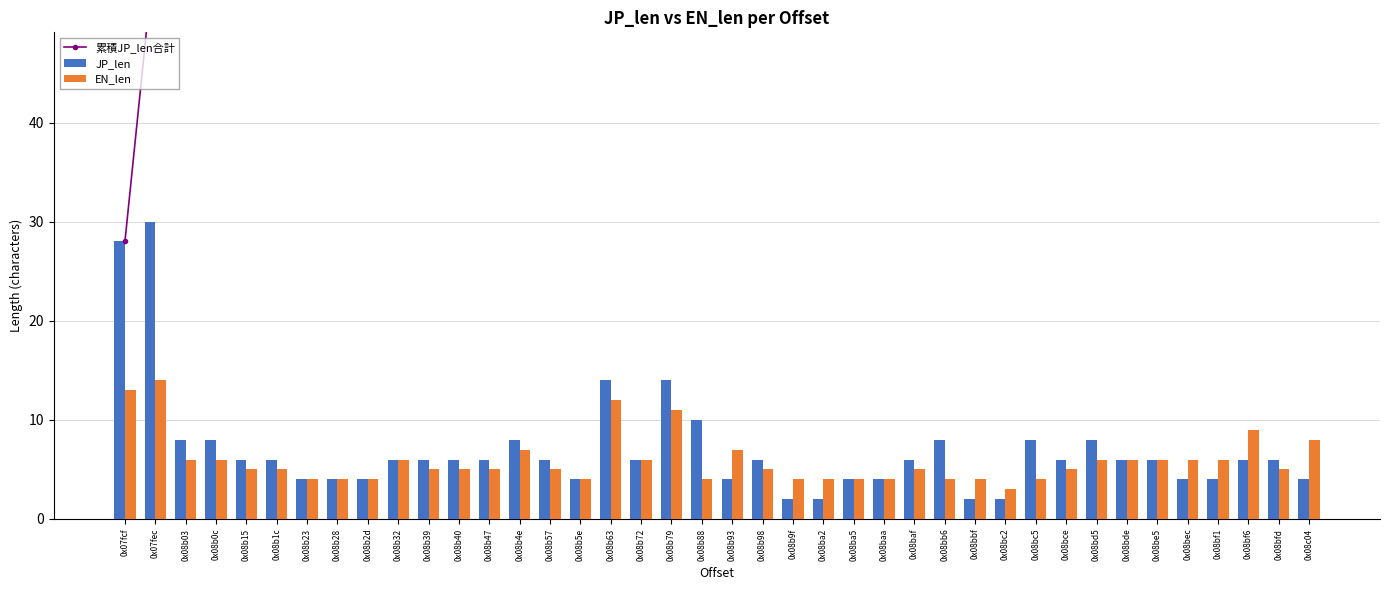

Reading left to right, extract all data points from this chart.

累積JP_len合計: 28	58	66	74	80	86	90	94	98	104	110	116	122	130	136	140	154	160	174	184	188	194	196	198	202	206	212	220	222	224	232	238	246	252	258	262	266	272	278	282
JP_len: 28	30	8	8	6	6	4	4	4	6	6	6	6	8	6	4	14	6	14	10	4	6	2	2	4	4	6	8	2	2	8	6	8	6	6	4	4	6	6	4
EN_len: 13	14	6	6	5	5	4	4	4	6	5	5	5	7	5	4	12	6	11	4	7	5	4	4	4	4	5	4	4	3	4	5	6	6	6	6	6	9	5	8